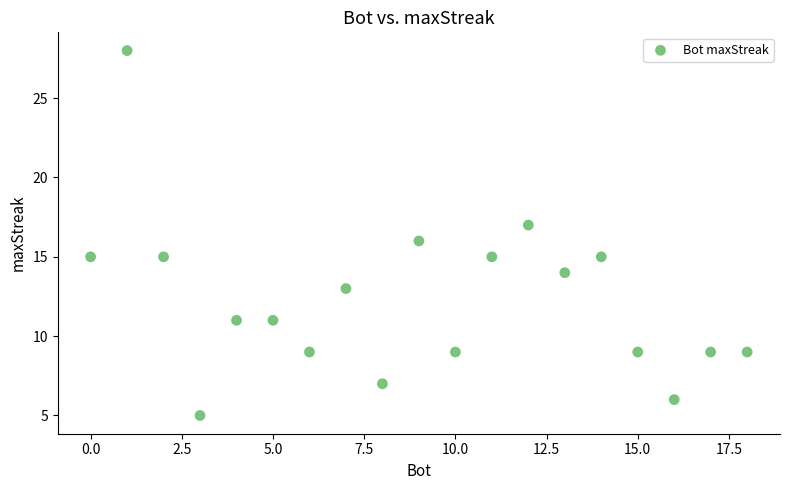

What is the range of X values (max minus min)?

18